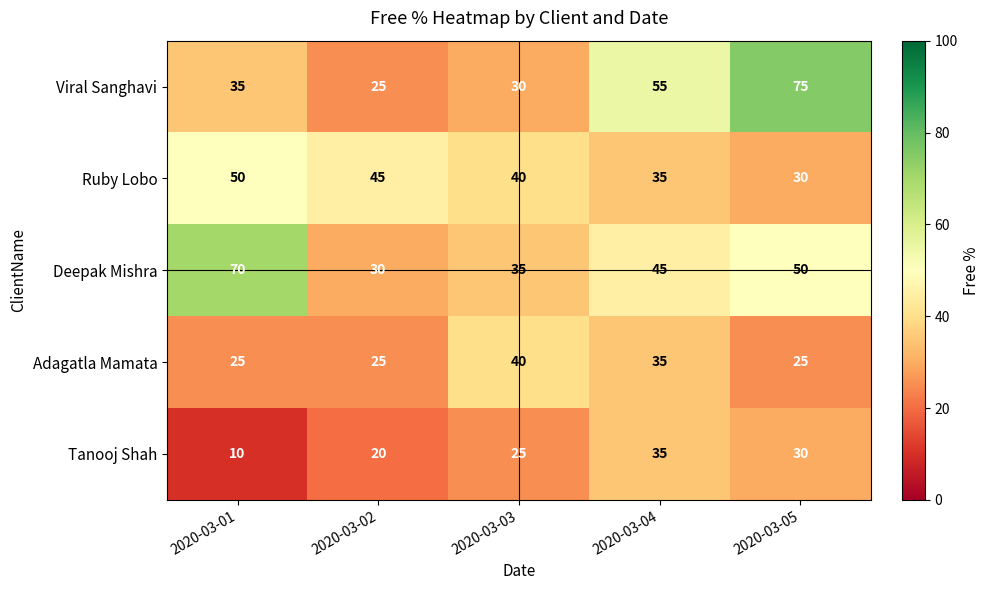

The value of Ruby Lobo at 2020-03-04 is 35. True or false?

True